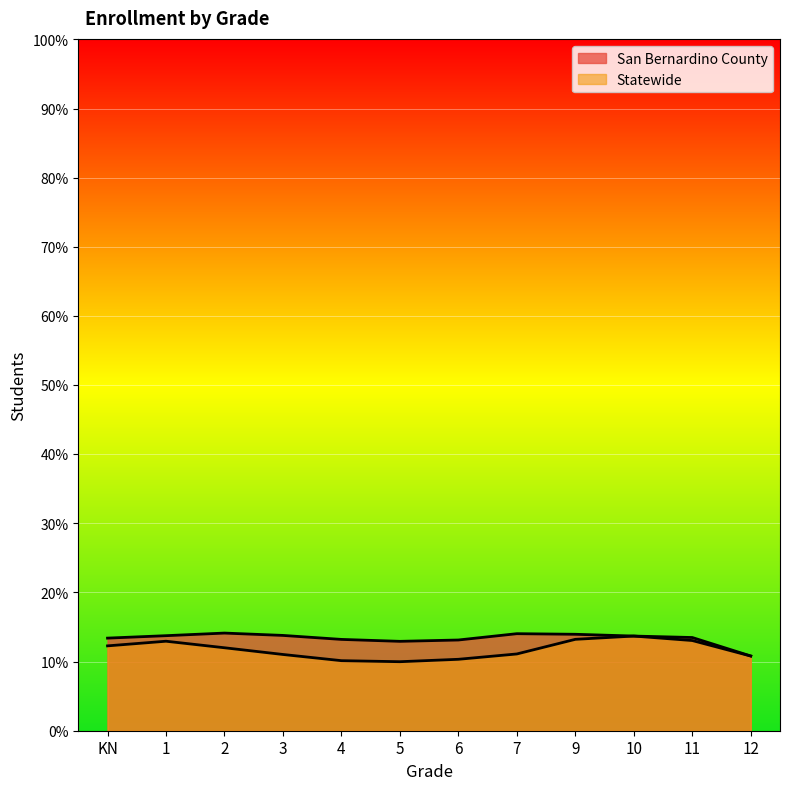

Between 1 and 6, which is larger?

1